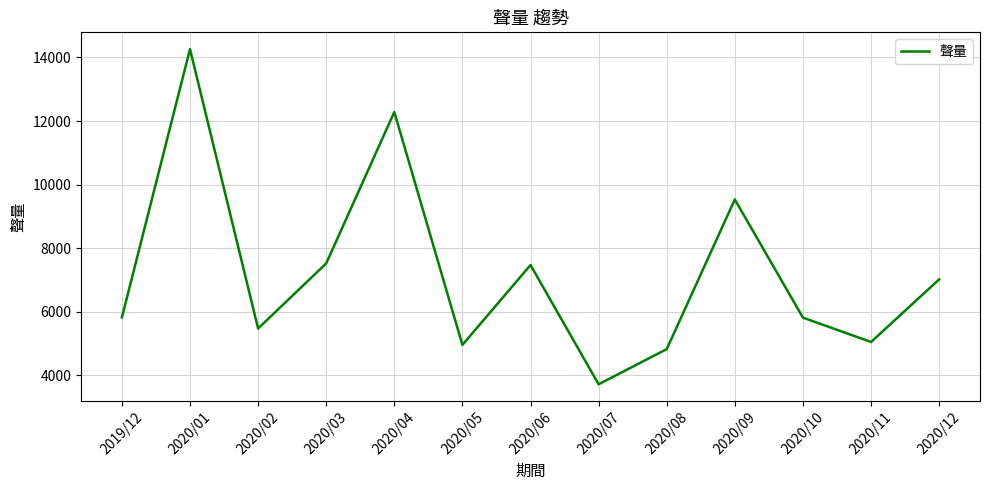

Between 2020/04 and 2020/10, which is larger?

2020/04